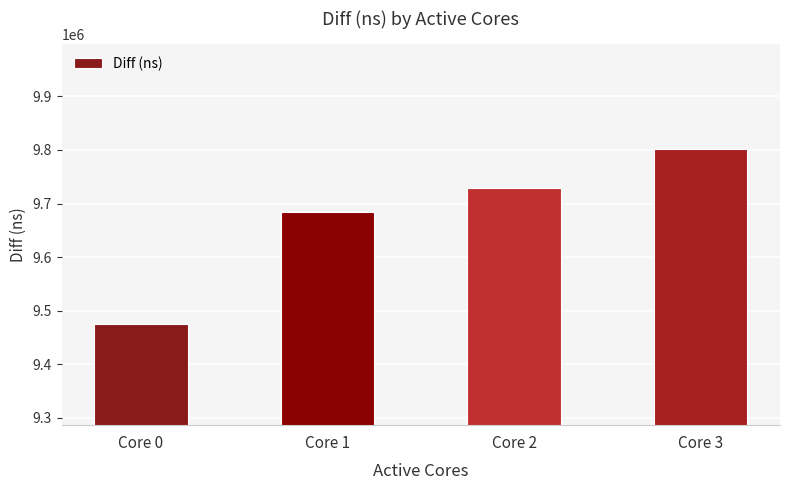

What is the maximum value shown in the chart?

9801610